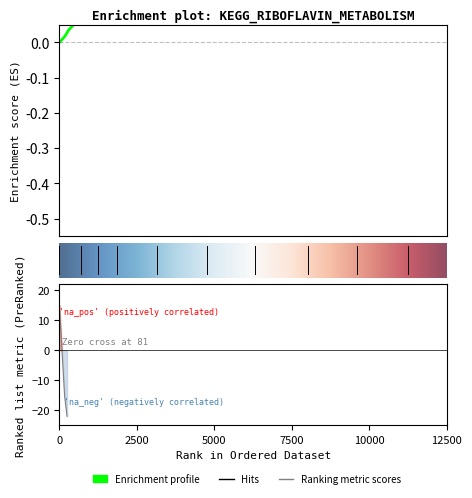

How many series are shown in this chart?

1